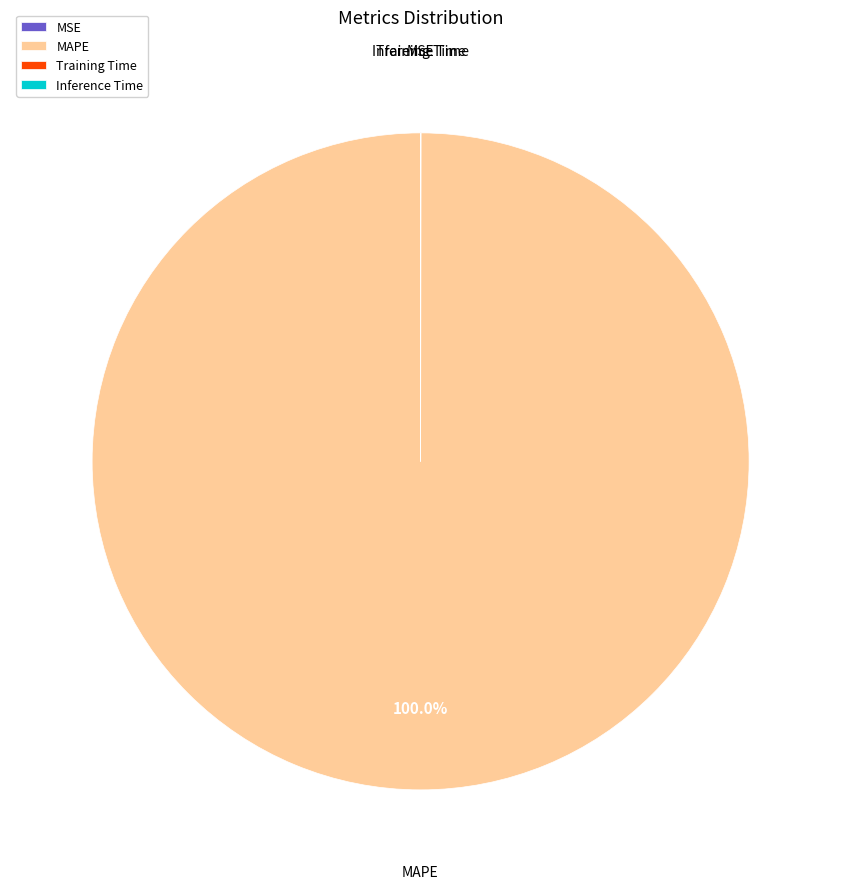

Which category has the biggest portion of the pie?

MAPE